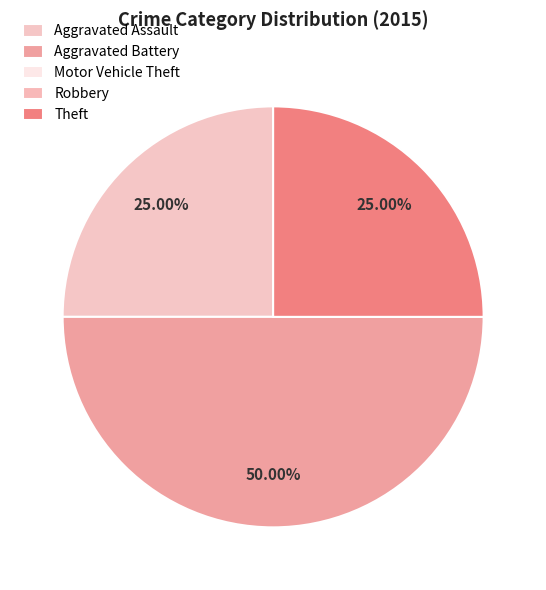

To the nearest percent, what percentage of the pie is Aggravated Battery?

50%